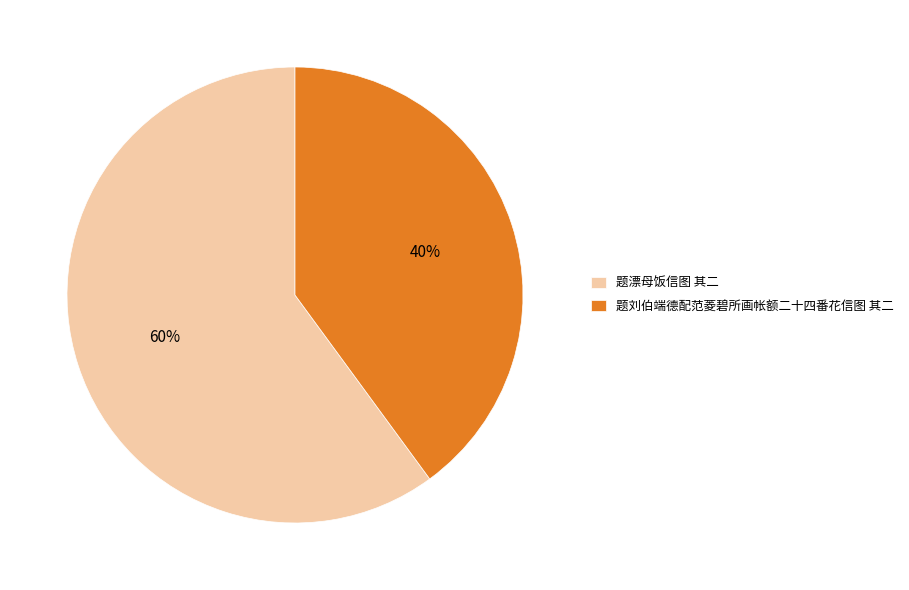

Count the number of slices in the pie.

2